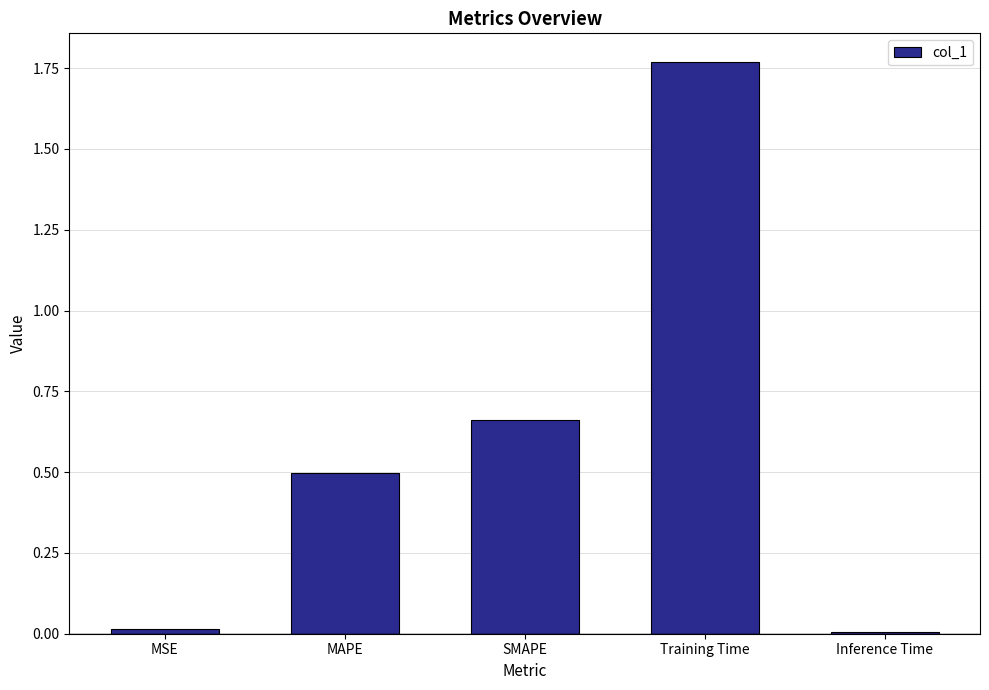

Are the bars grouped side by side (vs. stacked)?

No